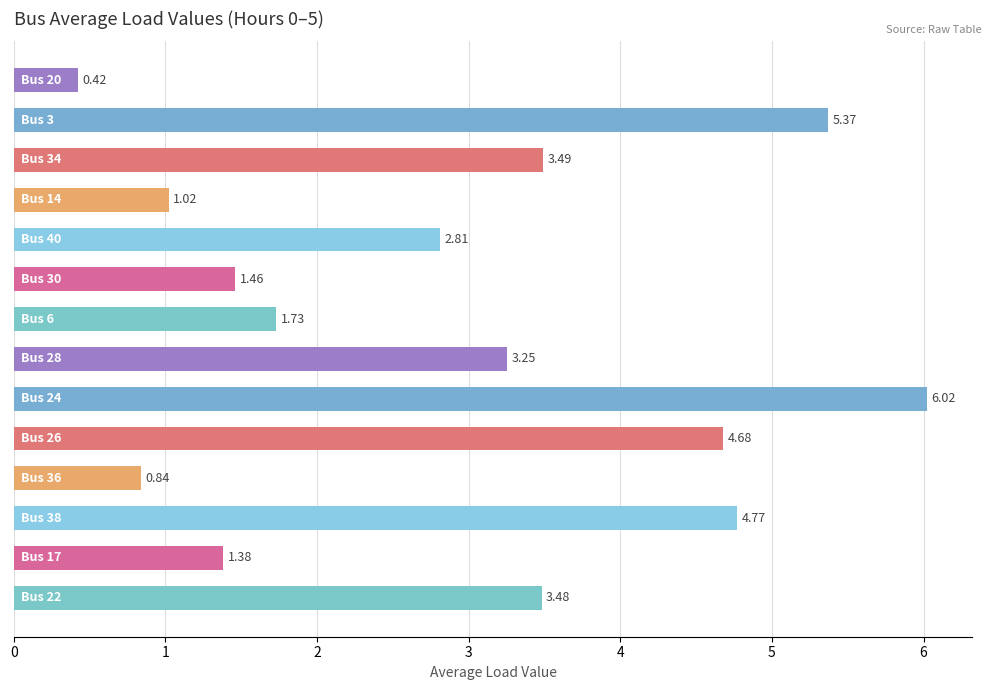

How many bars are there in total?

14